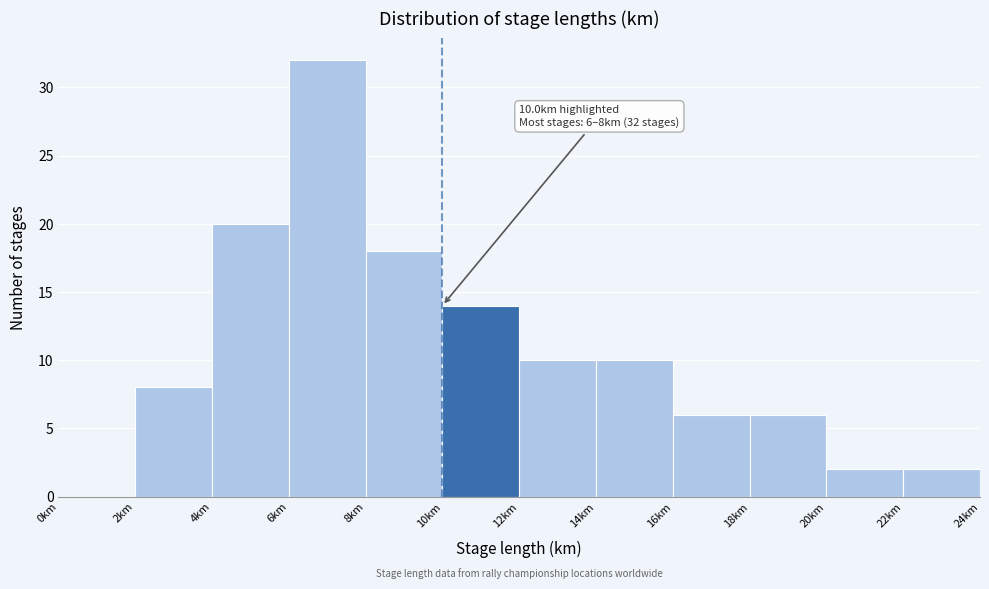

Over which range of the x-axis is the bar tallest?

6 to 8